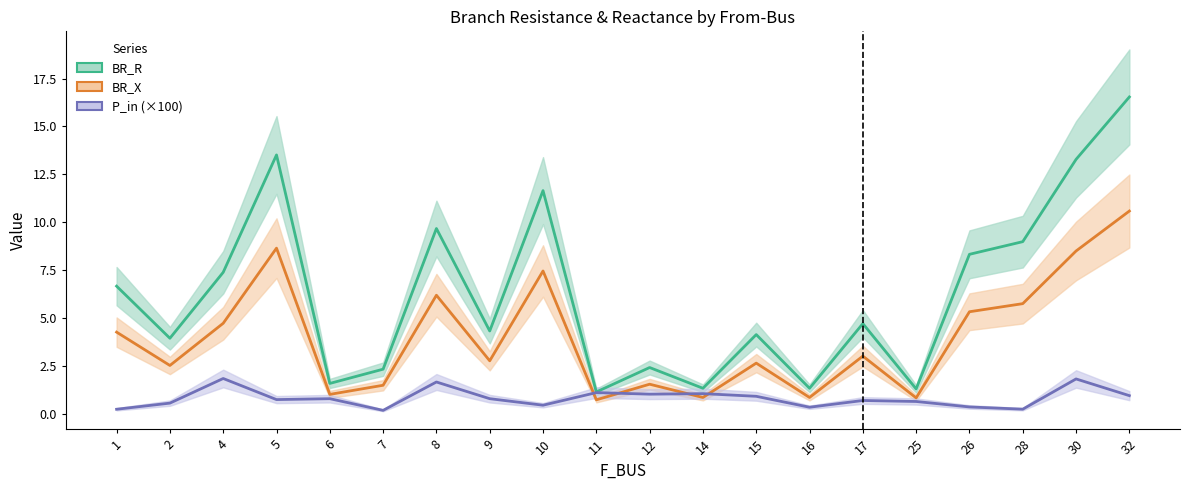

What are all the series names shown in the legend?

BR_R, BR_X, P_in (×100)